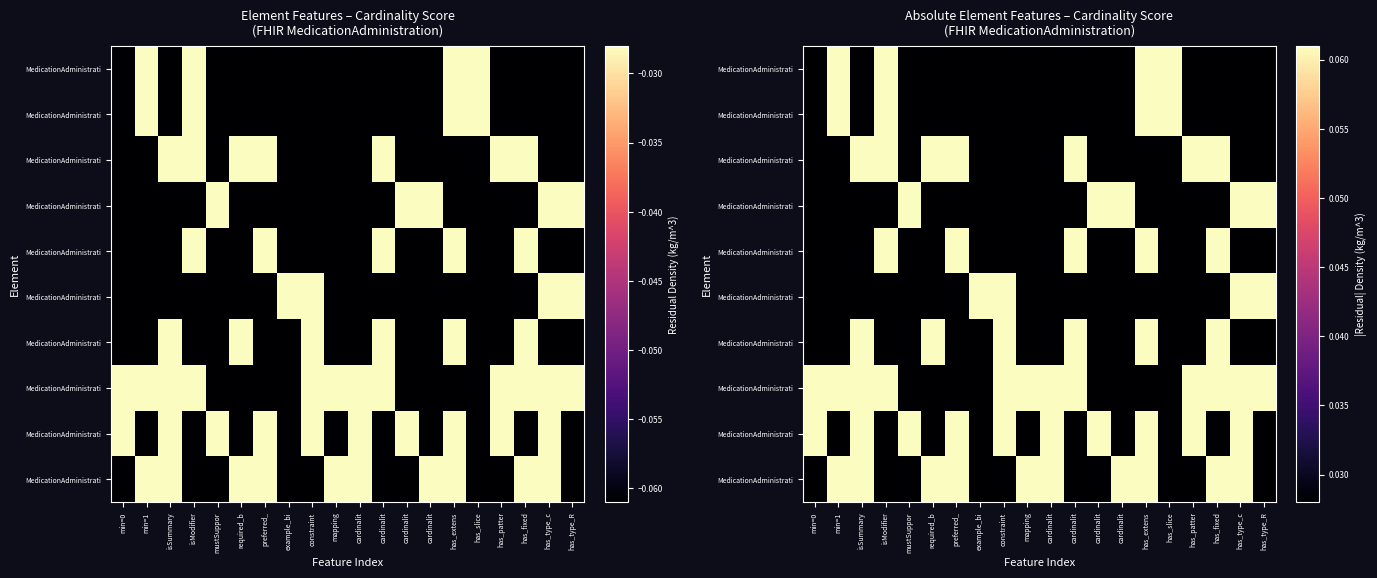

Between required_b and has_type_R, which is larger?

required_b